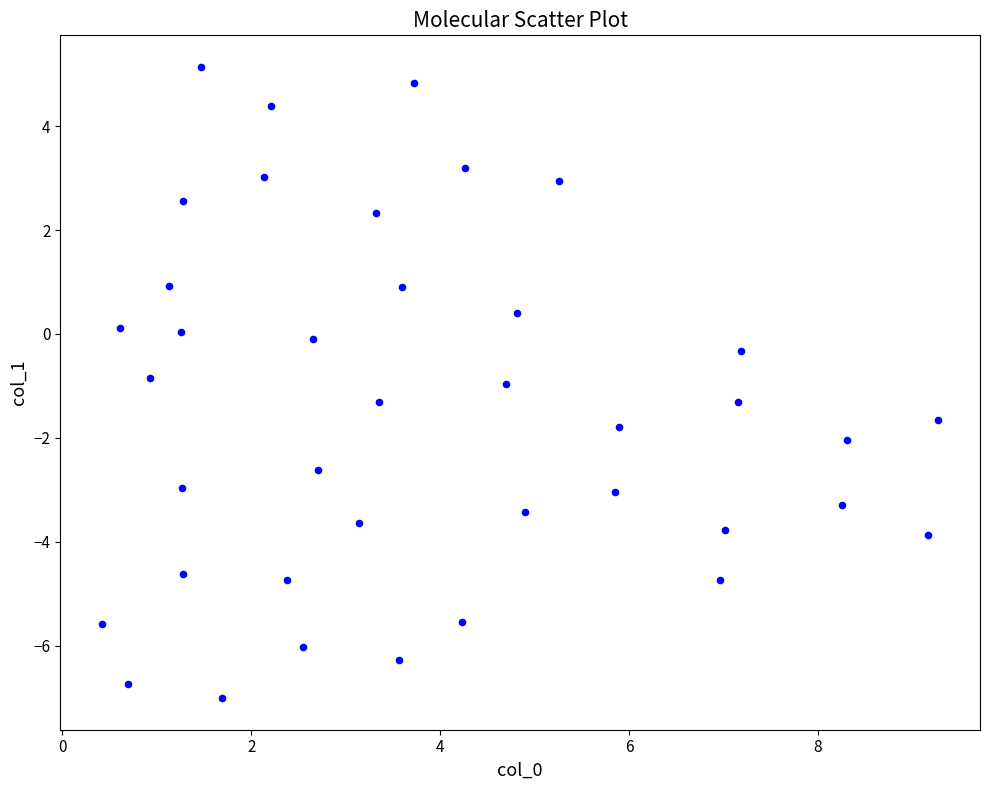

What is the range of X values (max minus min)?

8.9